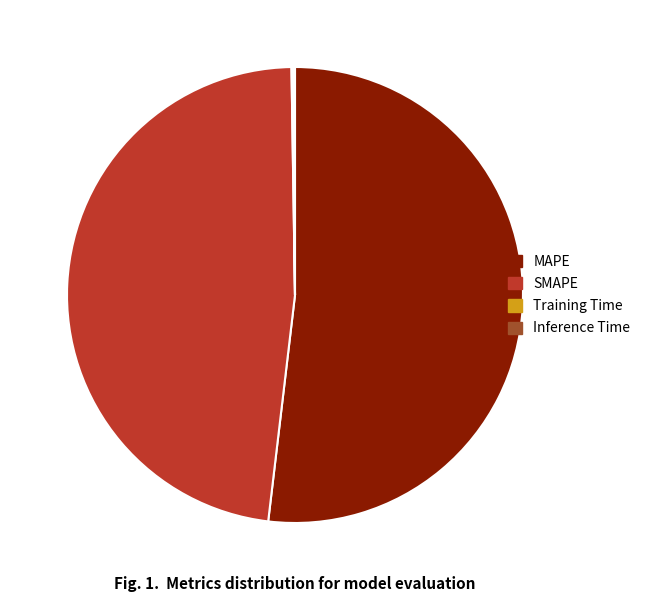

Which category has the biggest portion of the pie?

MAPE